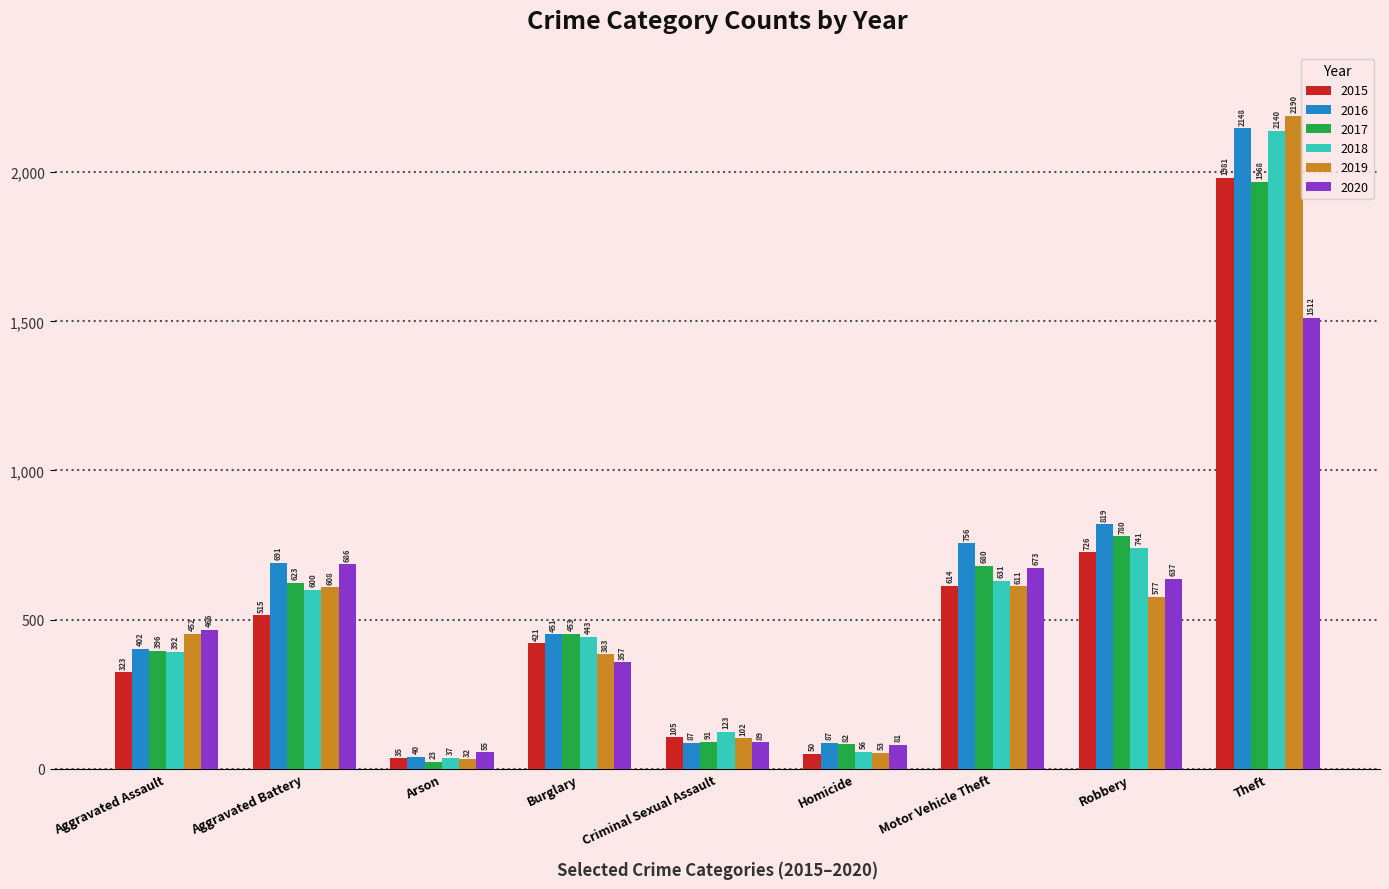

What is the spread (max minus min) of values at Criminal Sexual Assault?

36